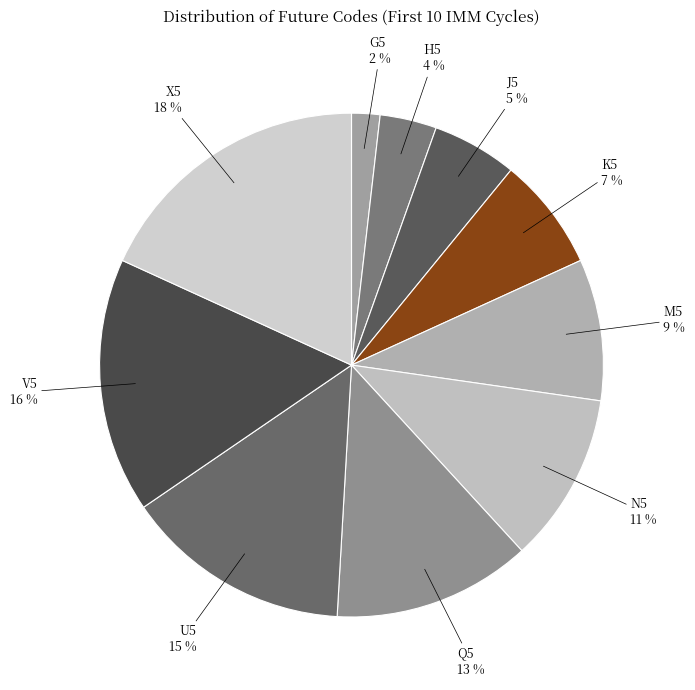

Rank the categories by value from highest to lowest.

X5, V5, U5, Q5, N5, M5, K5, J5, H5, G5